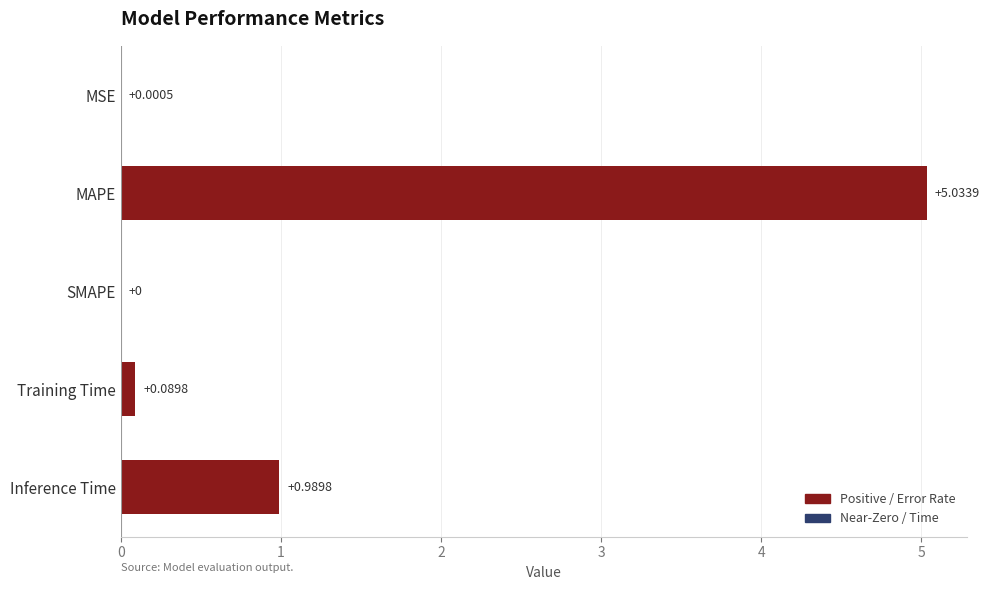

Which label corresponds to the largest value in the chart?

MAPE